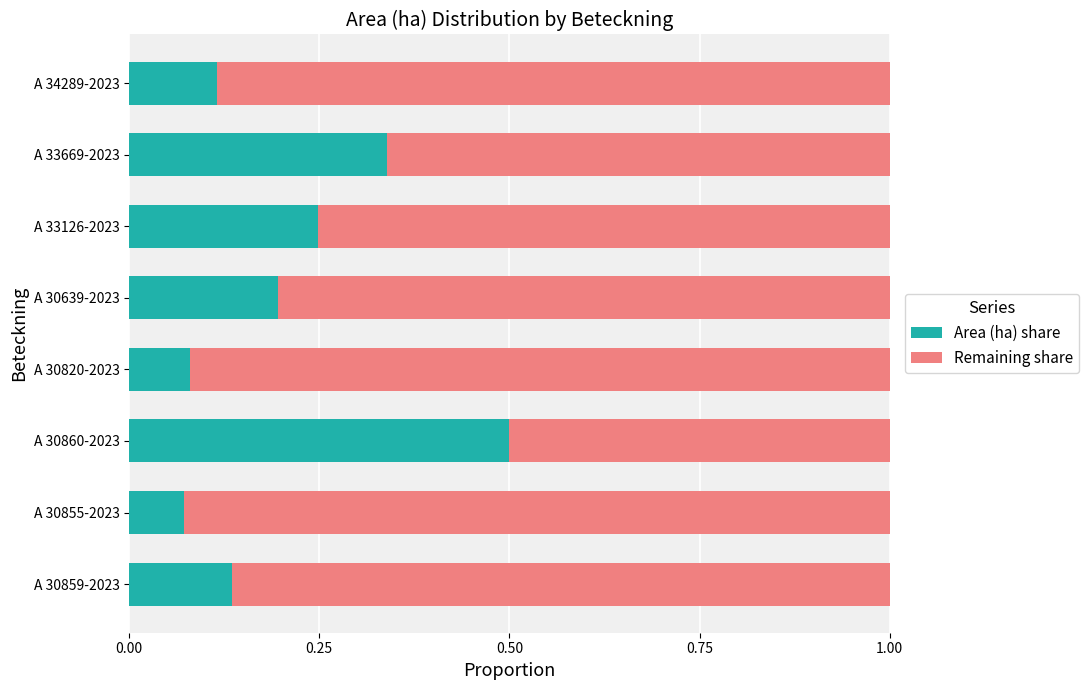

What is the sum of all Area (ha) share values?

1.7